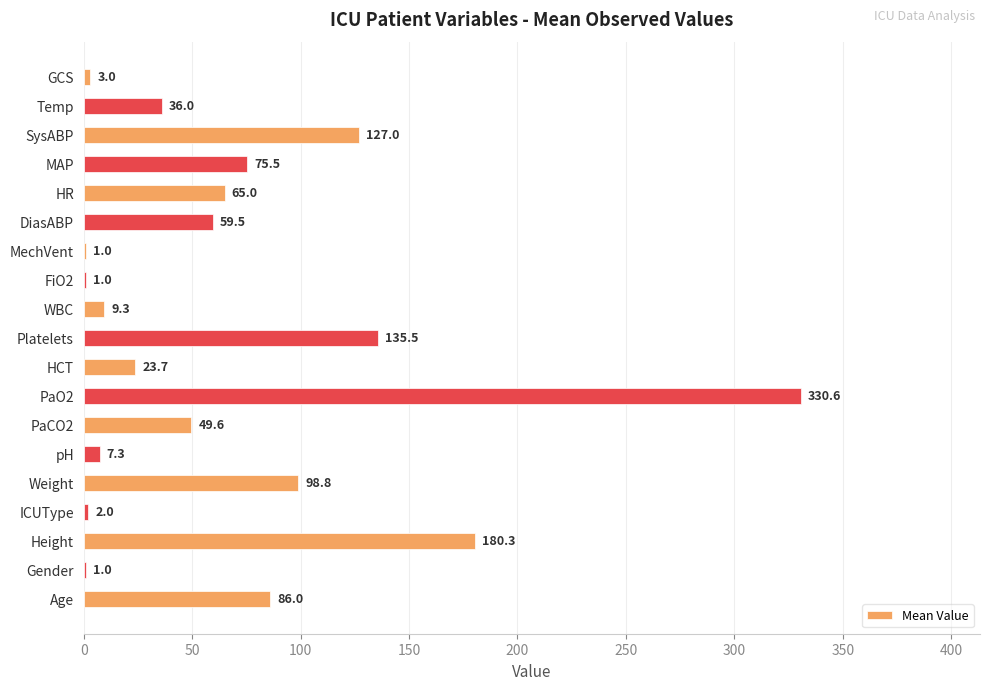

What is the greatest value displayed?

330.6